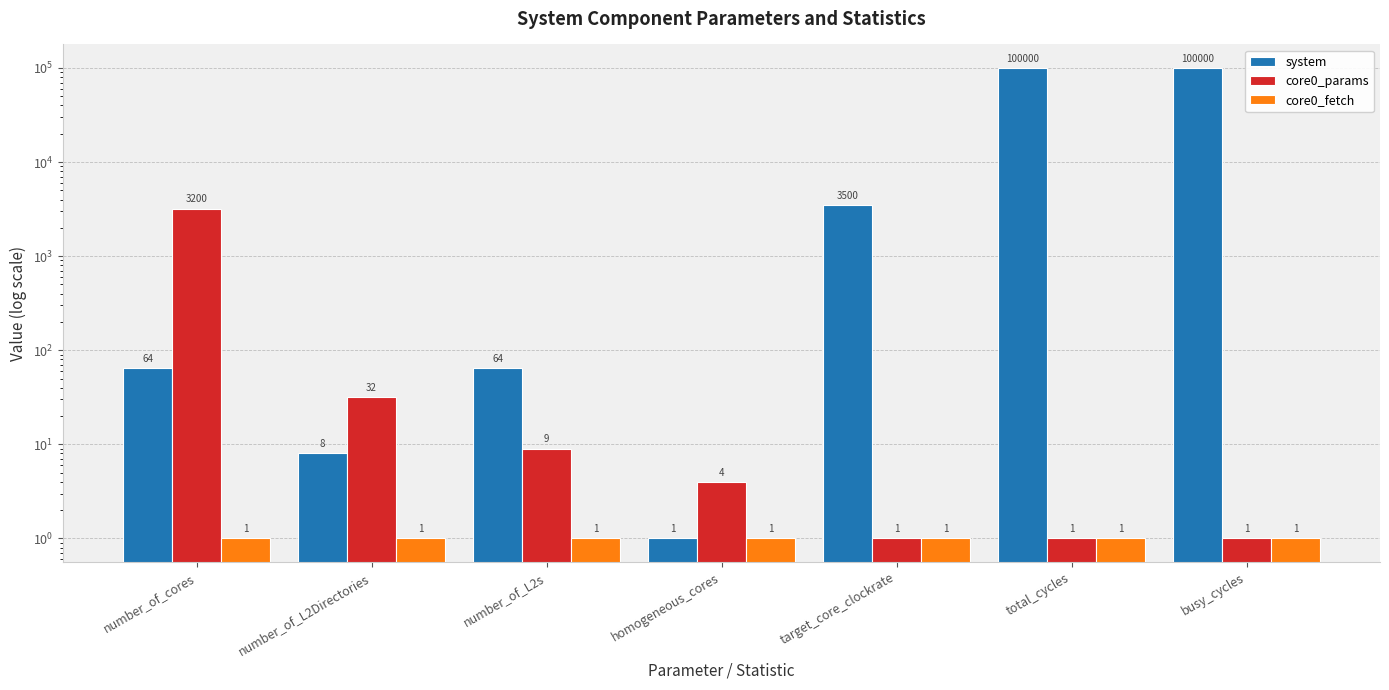

How many bars are there in total?

21